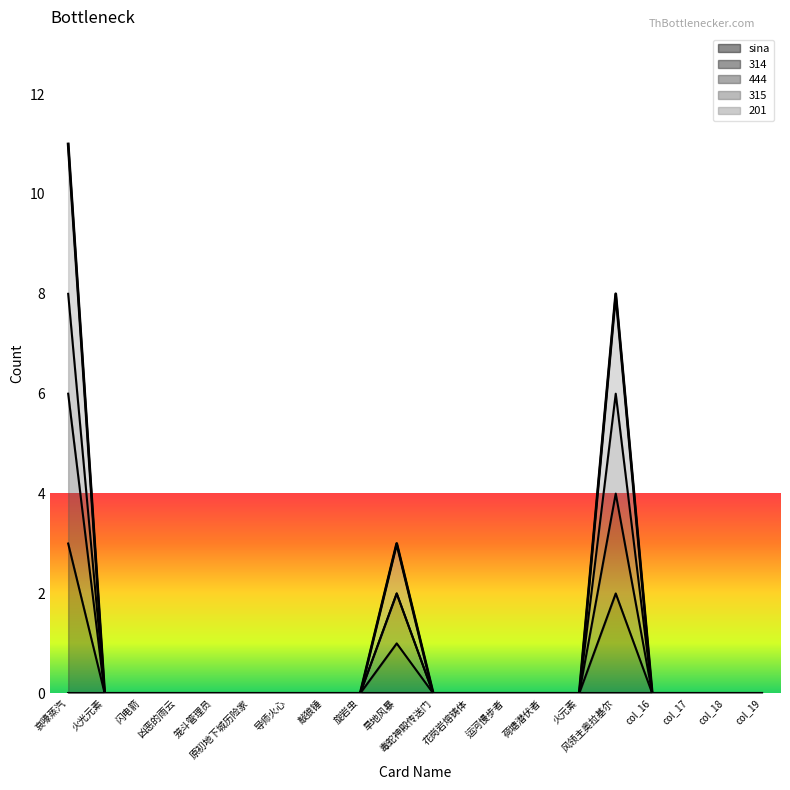

What position from the left is col_17?

18